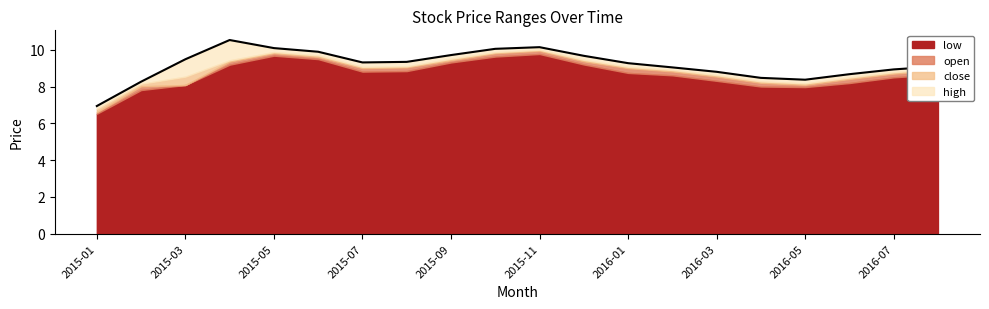

How many interior local valleys (lower than both neighbors) does the data have?

2